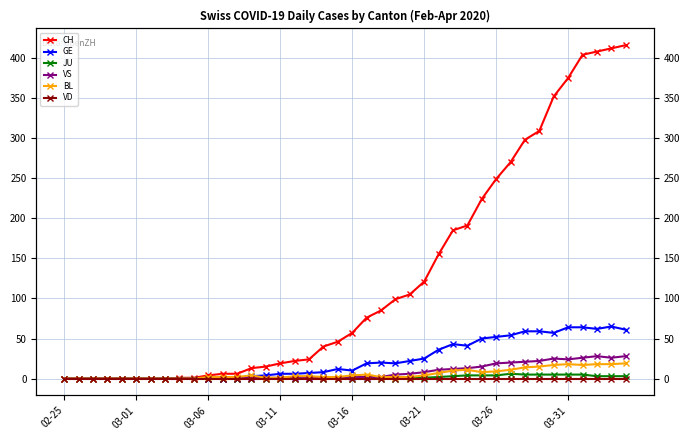

At which label does VD reach its minimum?

02-25